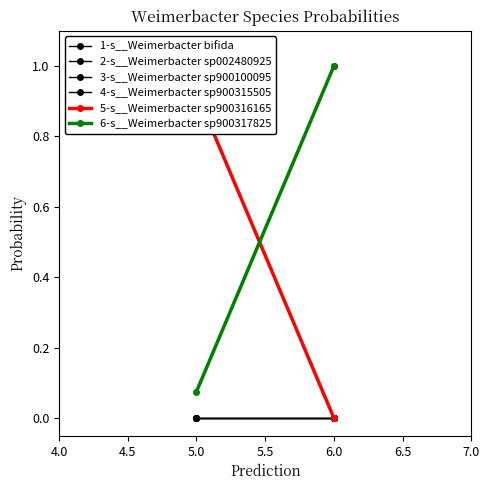

List the series in order of their peak value, highest first.

6-s__Weimerbacter sp900317825, 5-s__Weimerbacter sp900316165, 1-s__Weimerbacter bifida, 2-s__Weimerbacter sp002480925, 3-s__Weimerbacter sp900100095, 4-s__Weimerbacter sp900315505